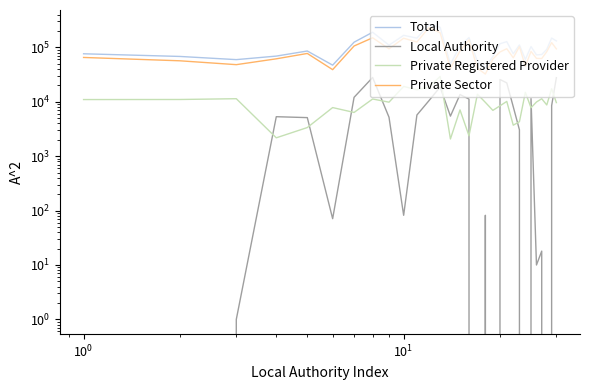

What is the difference between the maximum and minimum values in the Total series?

218931